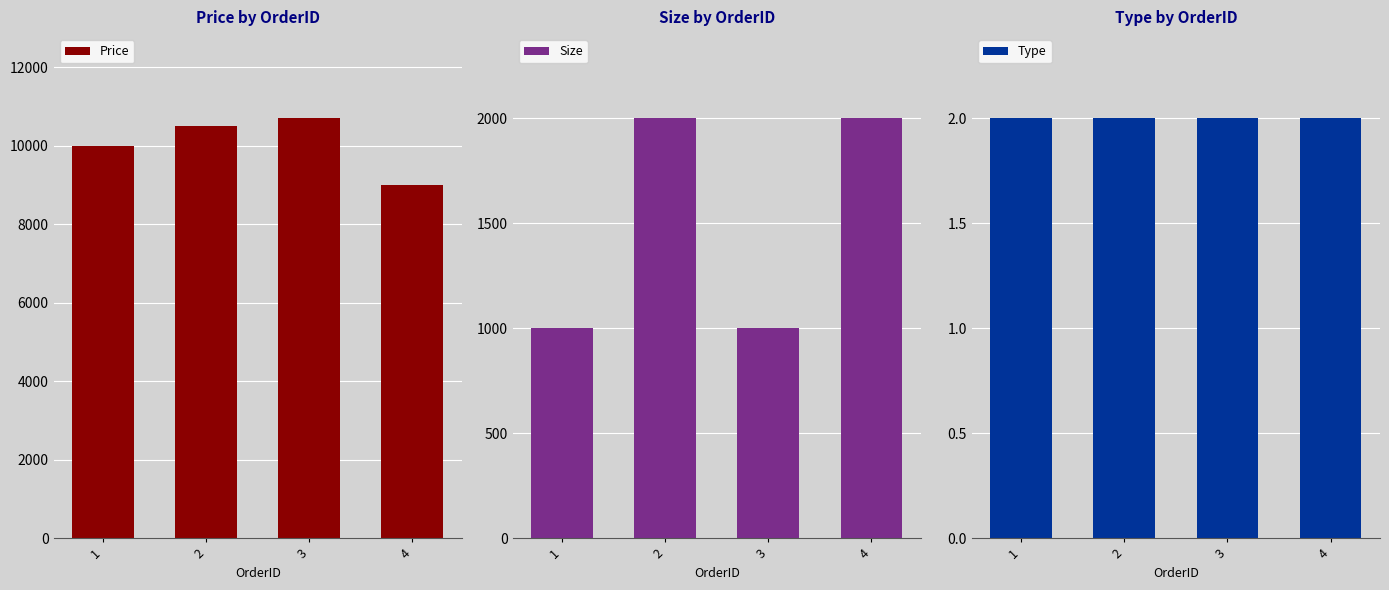

What is the total value across all series at 4?

11002